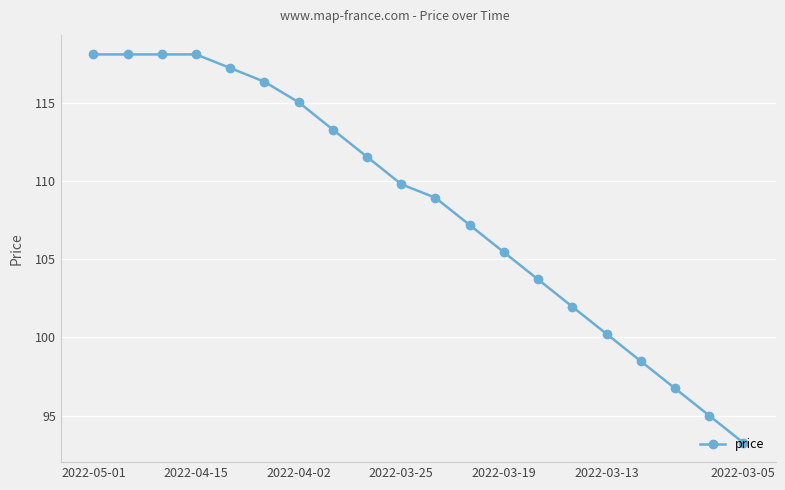

What is the average value?

108.3